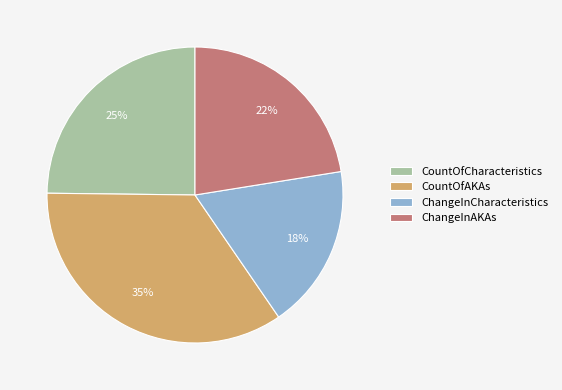

Do ChangeInAKAs and CountOfCharacteristics together represent more than half of the pie?

No